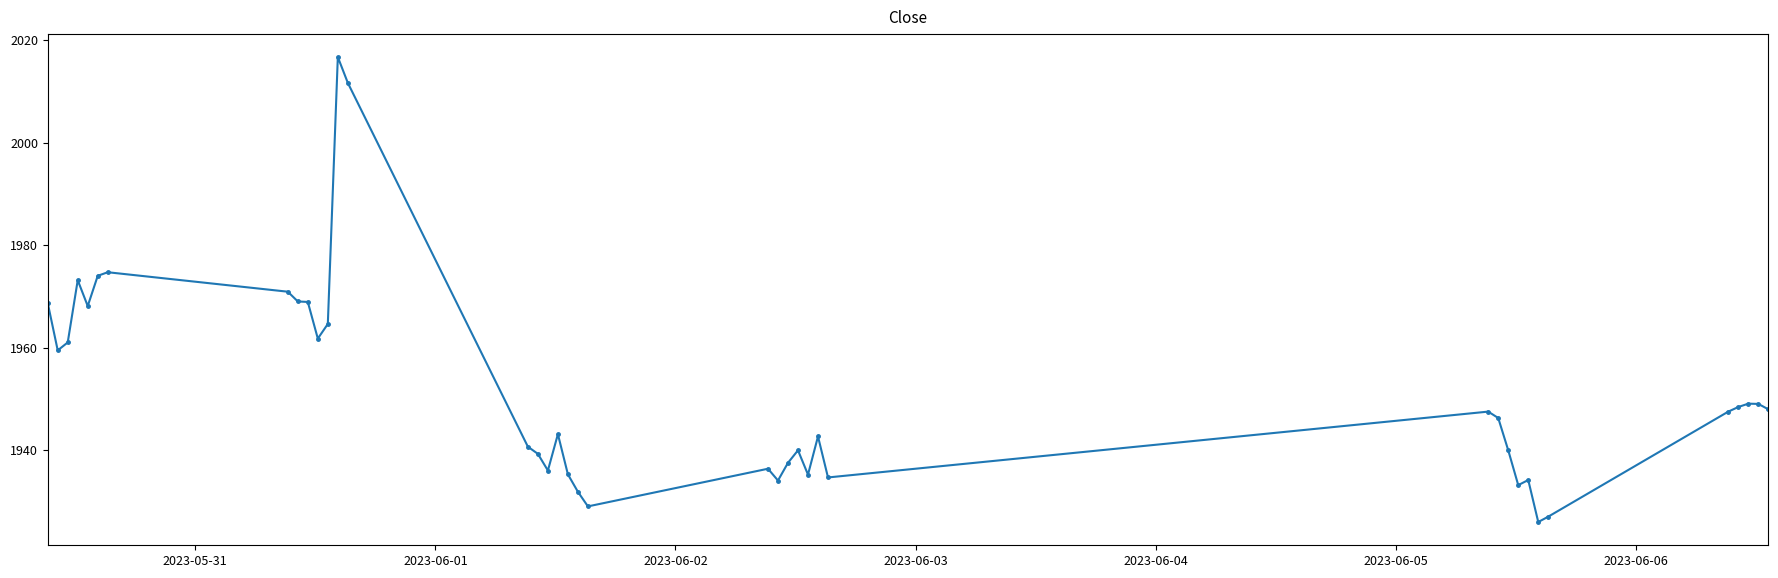

What is the maximum value shown in the chart?

2016.7